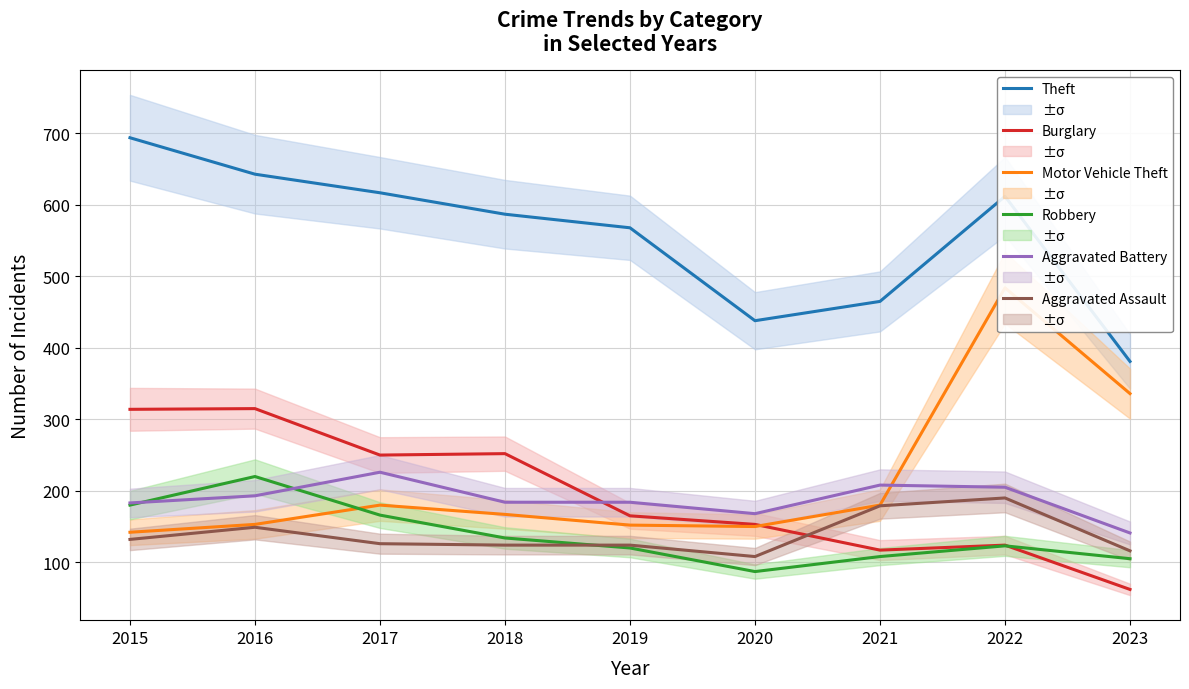

Does the chart have visible grid lines?

Yes